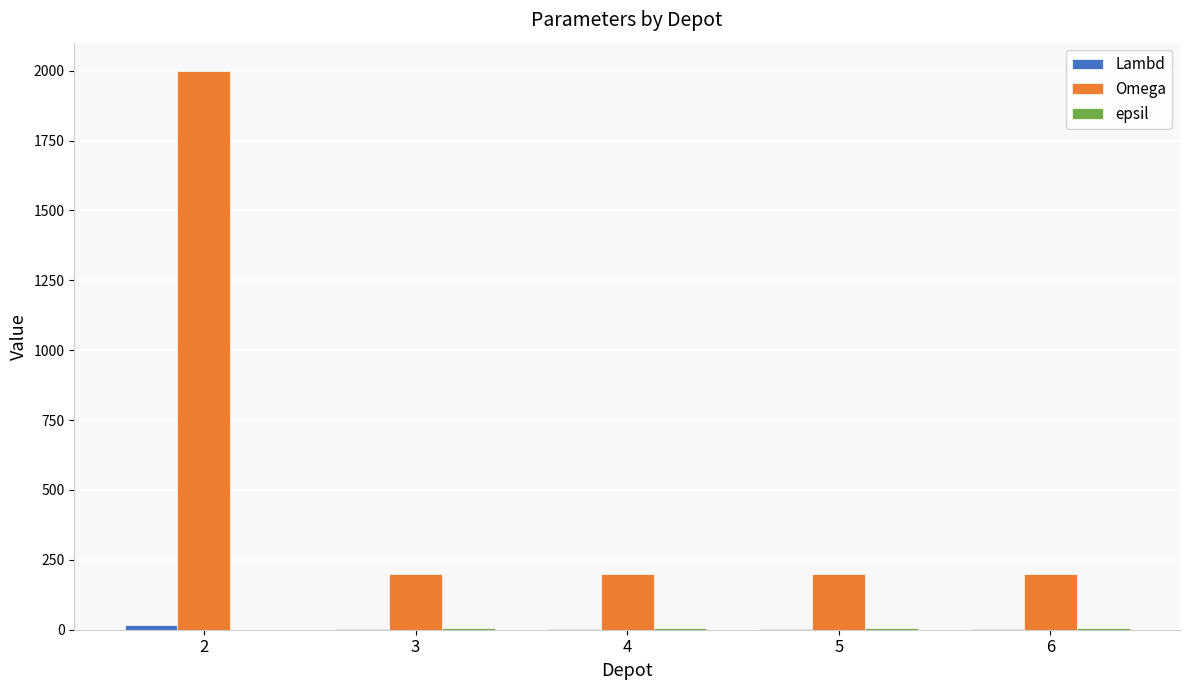

What is the maximum value for Omega?

2000